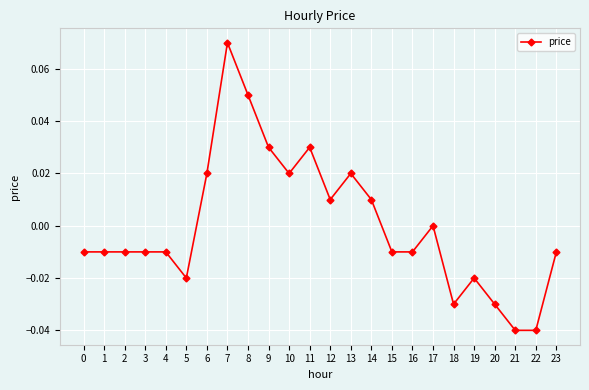

At which label is the value closest to 0?

17